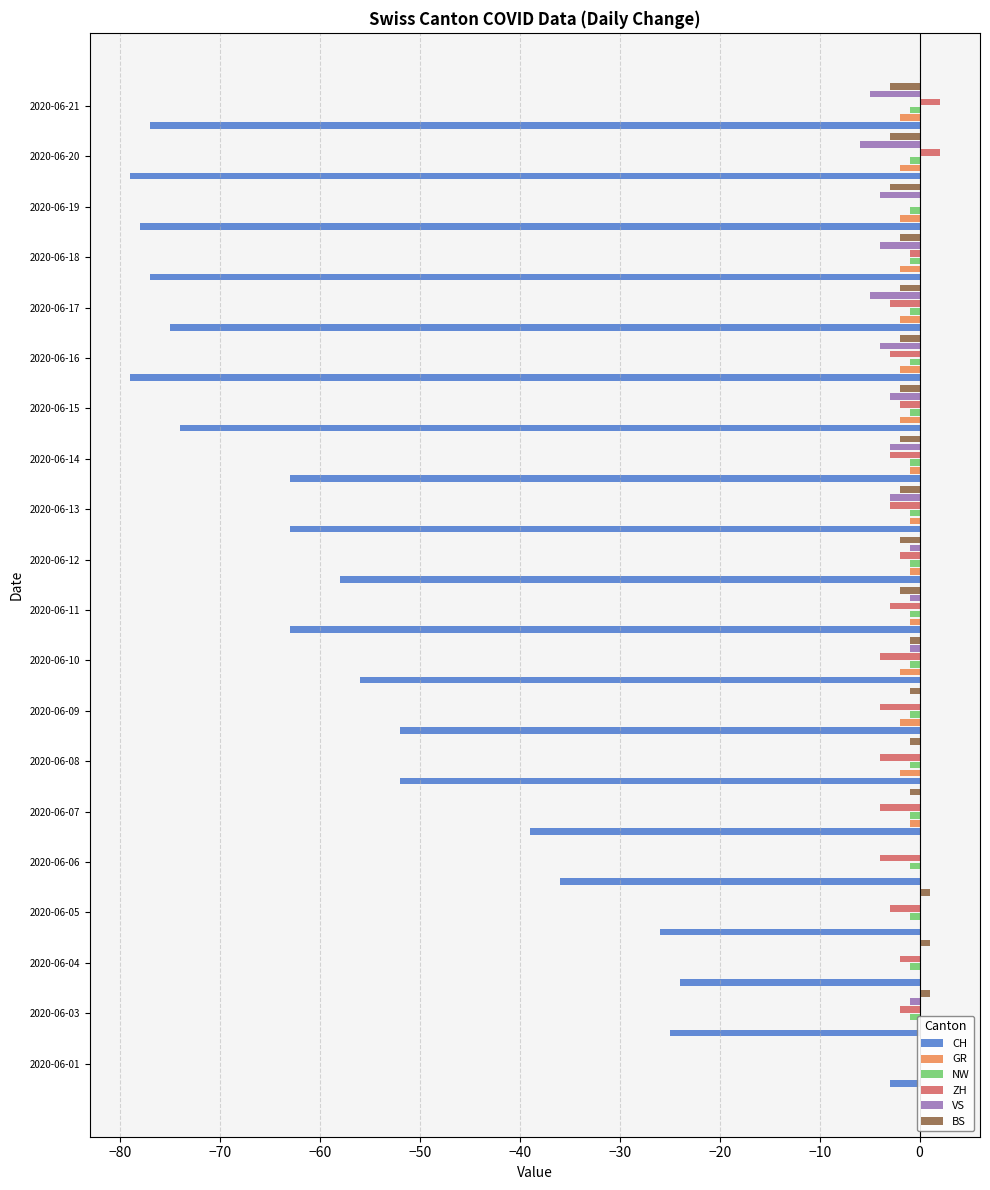

Are the bars horizontal?

Yes